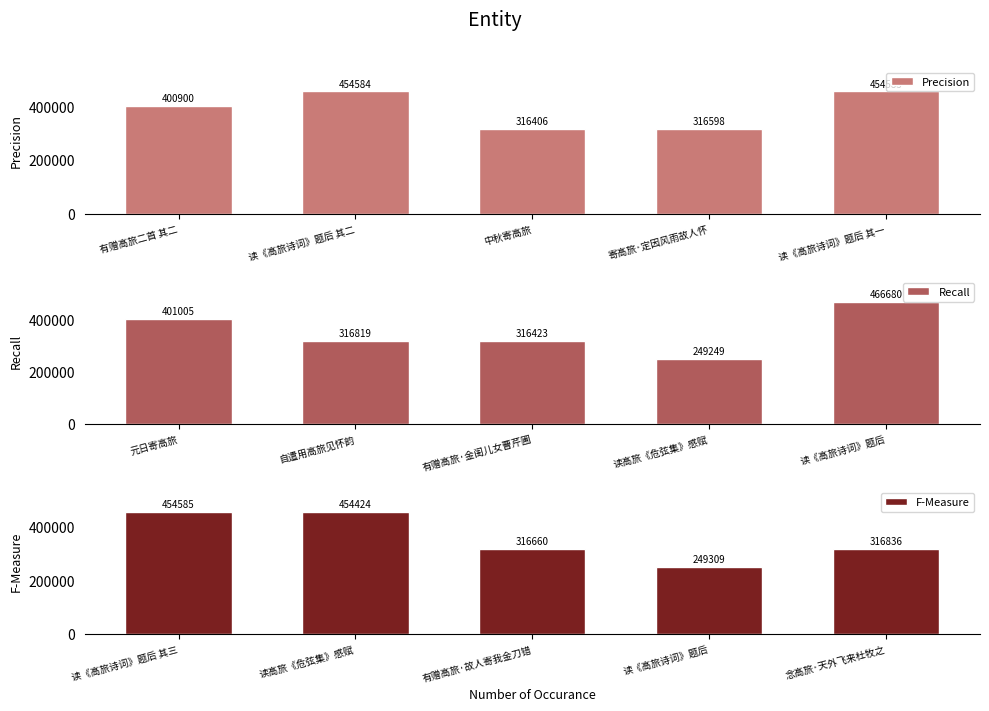

List the labels in order of Precision value, smallest first.

中秋寄高旅, 寄高旅·定因风雨故人怀, 有赠高旅二首 其二, 读《高旅诗词》题后 其一, 读《高旅诗词》题后 其二